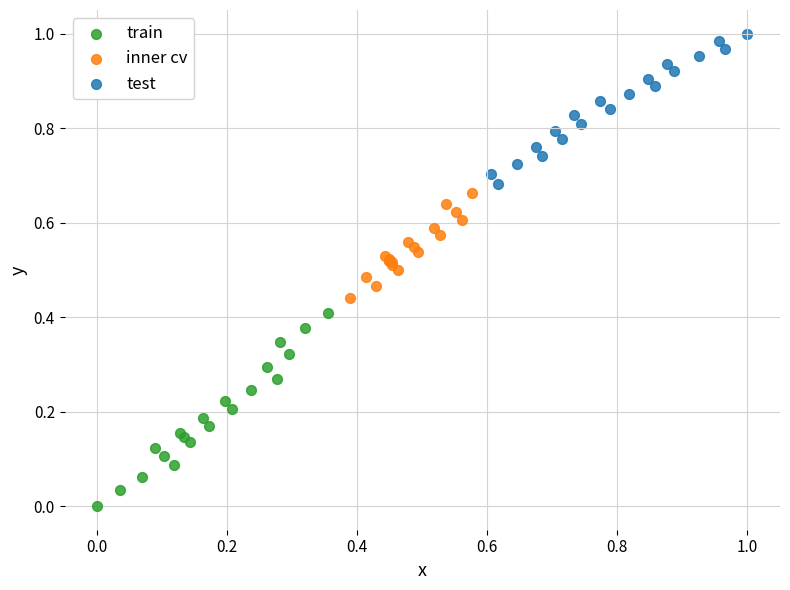

Which series reaches the minimum Y coordinate?

train